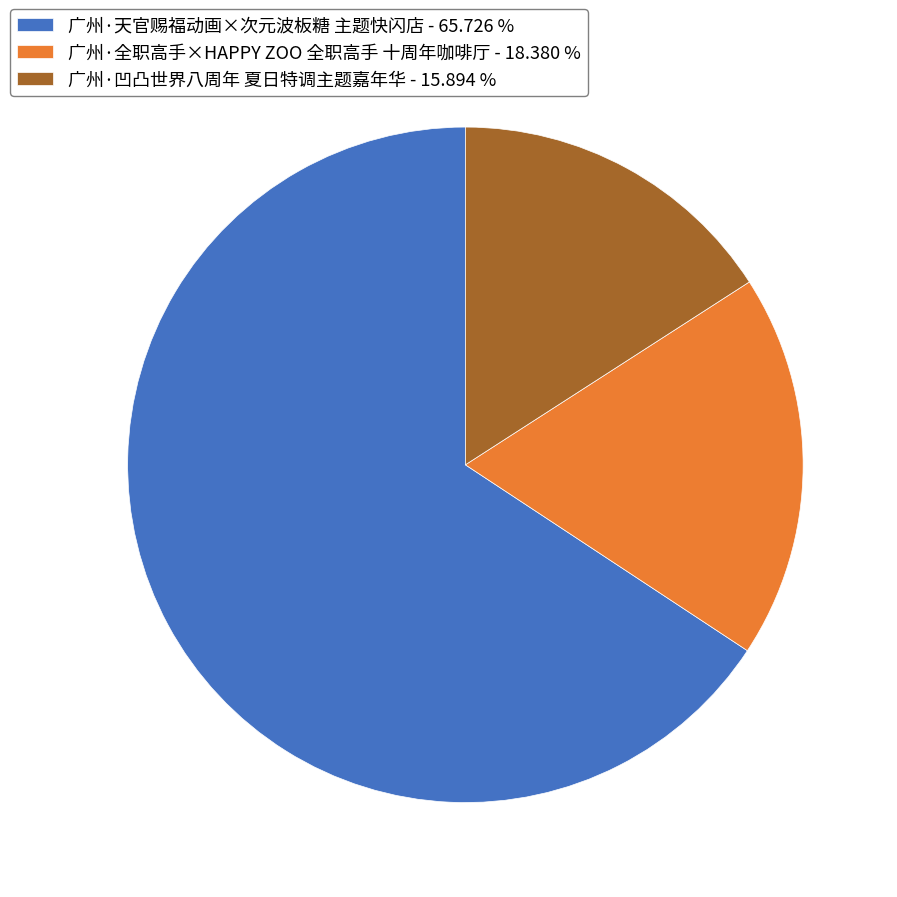

Is there a majority slice in this chart?

Yes